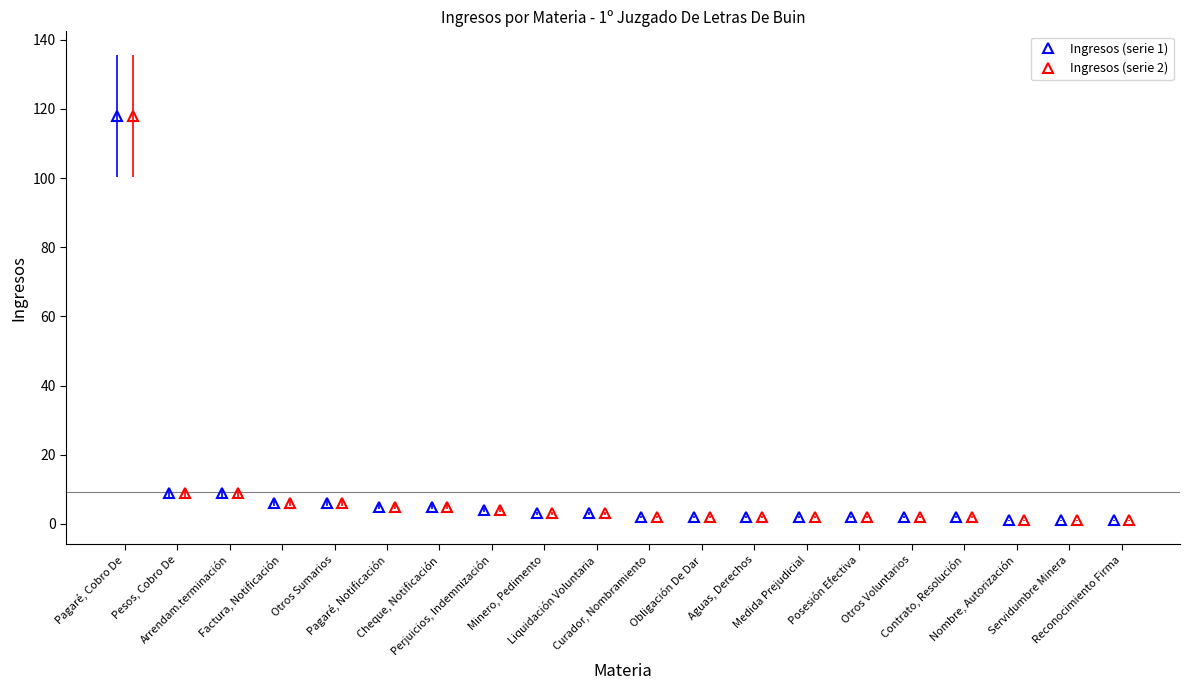

At which label does Ingresos (serie 2) reach its peak?

Pagaré, Cobro De